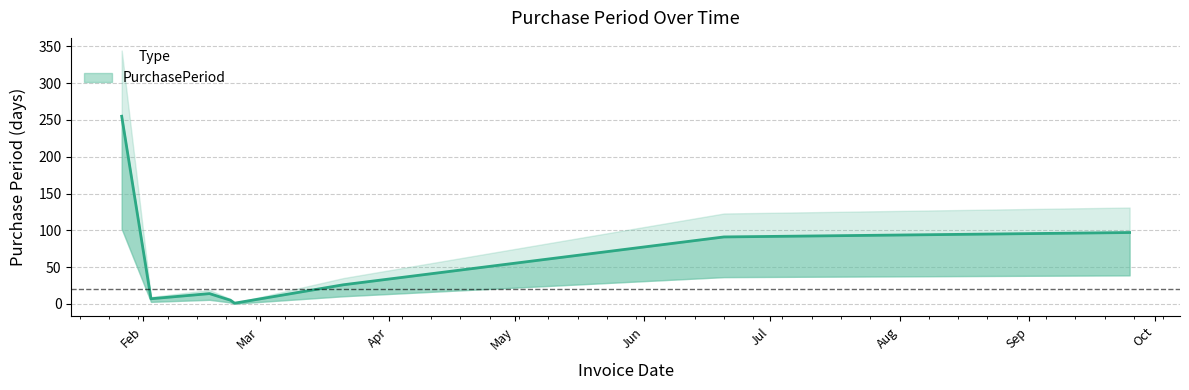

What position from the left is 2017-02-17?

3